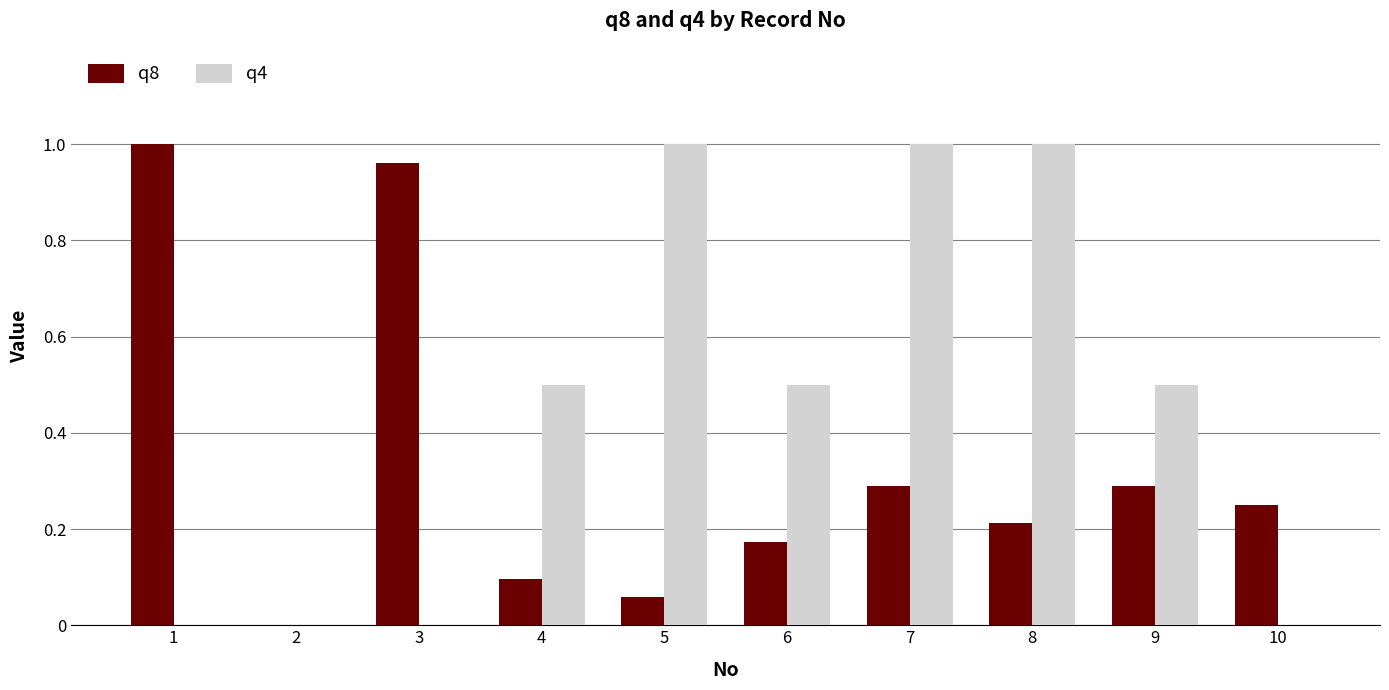

Is it true that q4 equals 1.0 at 8?

True